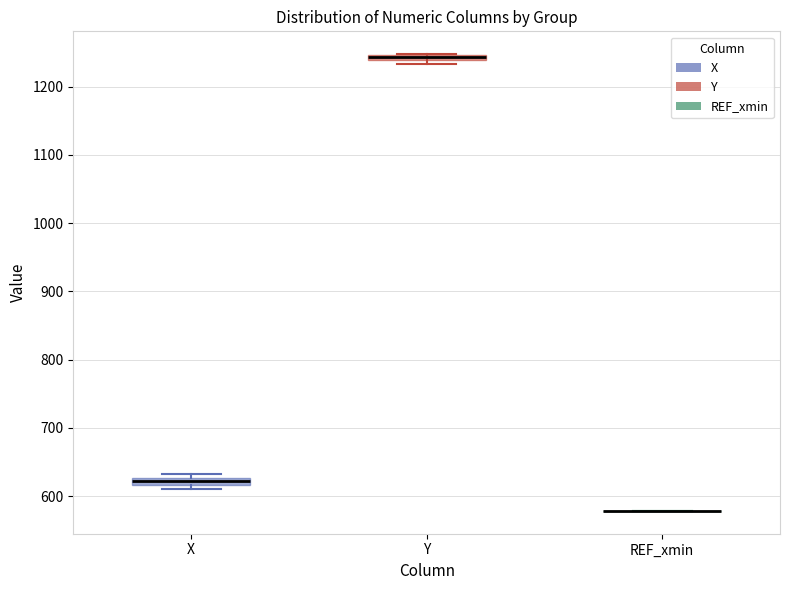

Where is the lower edge of the box for Y on the y-axis? The values are not printed on the chart, so give them approximately, as read against the axis.

1240